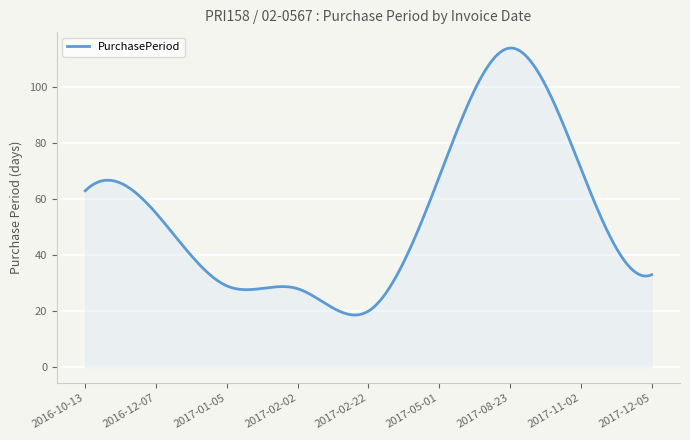

Does the chart display data point markers on the line(s)?

No